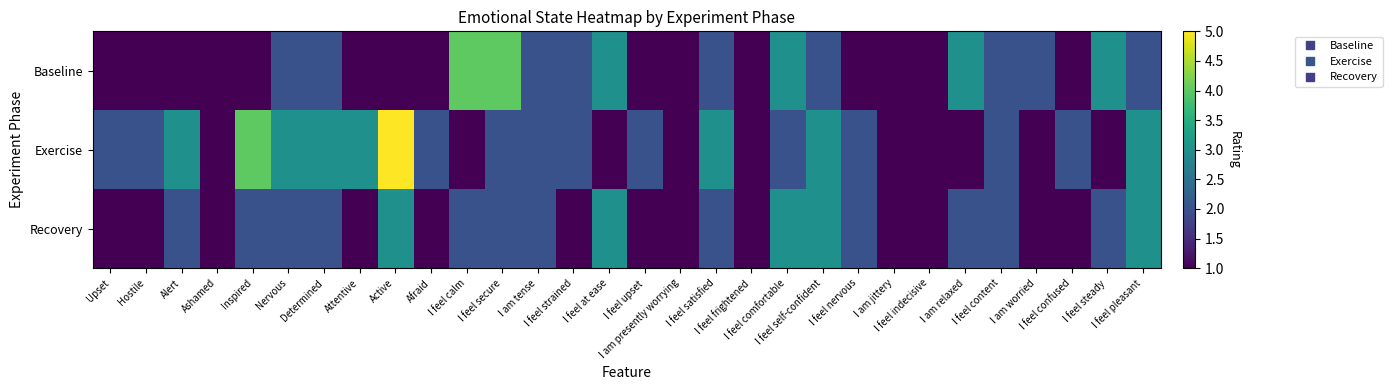

Which series has the largest total across all categories?

Exercise